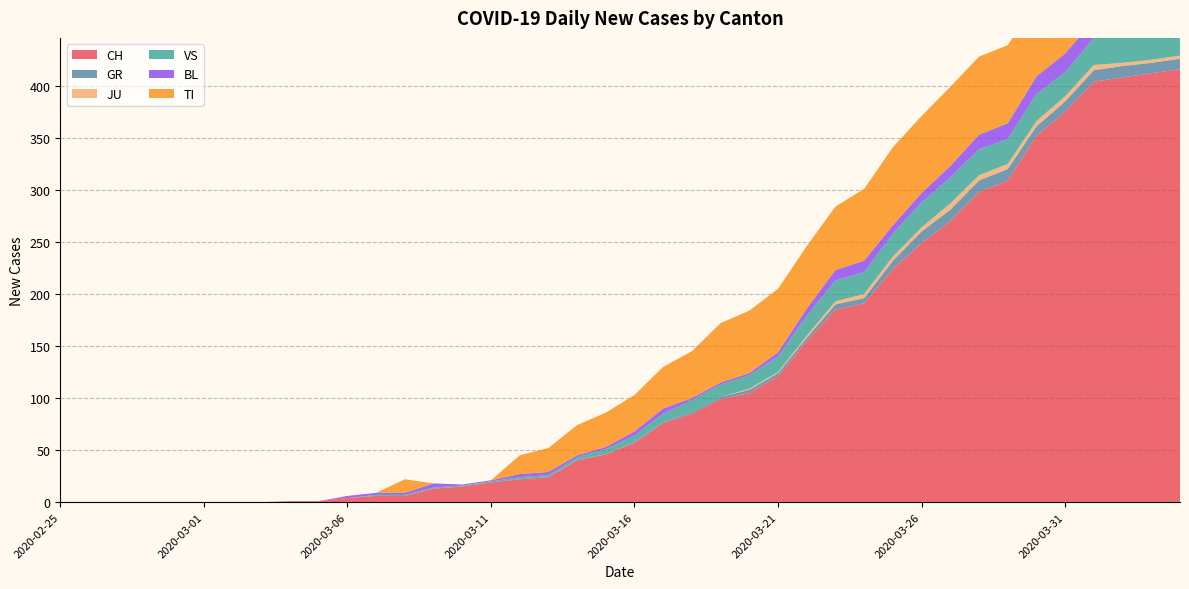

Reading left to right, transcribe all the data shown in this chart.

CH: 0	0	0	0	0	0	0	0	1	1	4	6	6	13	15	19	22	24	40	46	57	76	85	99	105	121	155	185	191	224	249	270	298	309	352	375	404	408	412	416
GR: 0	0	0	0	0	0	0	0	0	0	0	0	0	0	0	0	0	0	1	0	1	1	2	2	3	3	3	5	5	8	11	11	11	11	9	10	11	11	10	10
JU: 0	0	0	0	0	0	0	0	0	0	0	0	0	0	0	0	0	0	0	0	0	0	0	0	1	1	2	3	4	4	4	6	5	5	5	5	5	3	3	3
VS: 0	0	0	0	0	0	0	0	0	0	0	1	1	1	1	1	2	2	2	5	6	8	11	12	13	15	19	20	21	22	24	25	25	24	26	23	26	28	26	28
BL: 0	0	0	0	0	0	0	0	0	0	2	2	2	4	1	1	3	3	2	2	4	5	2	2	2	4	7	10	11	8	9	11	14	15	17	18	17	18	18	19
TI: 0	0	0	0	0	0	0	0	0	0	0	0	13	0	0	0	18	23	29	33	35	40	45	57	60	61	60	61	69	75	74	76	75	75	72	77	76	75	75	72